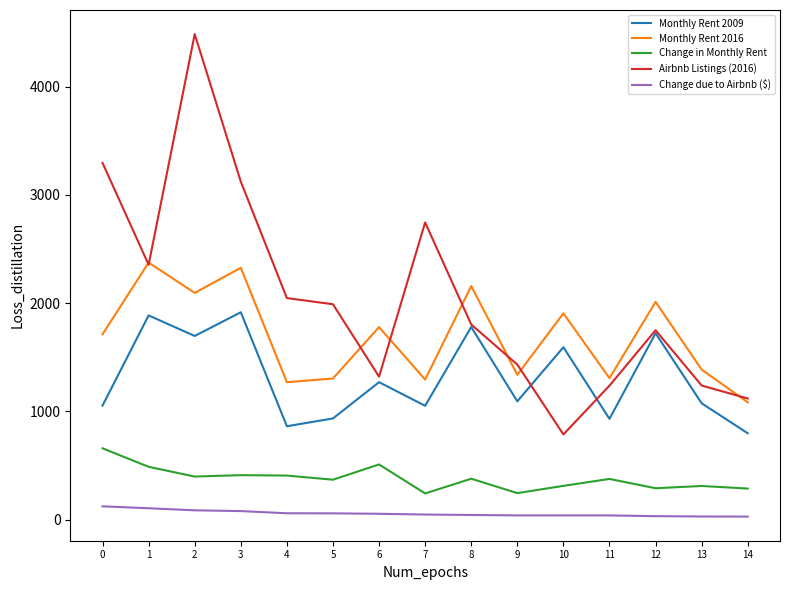

At which category does Monthly Rent 2016 reach its first local peak?

1